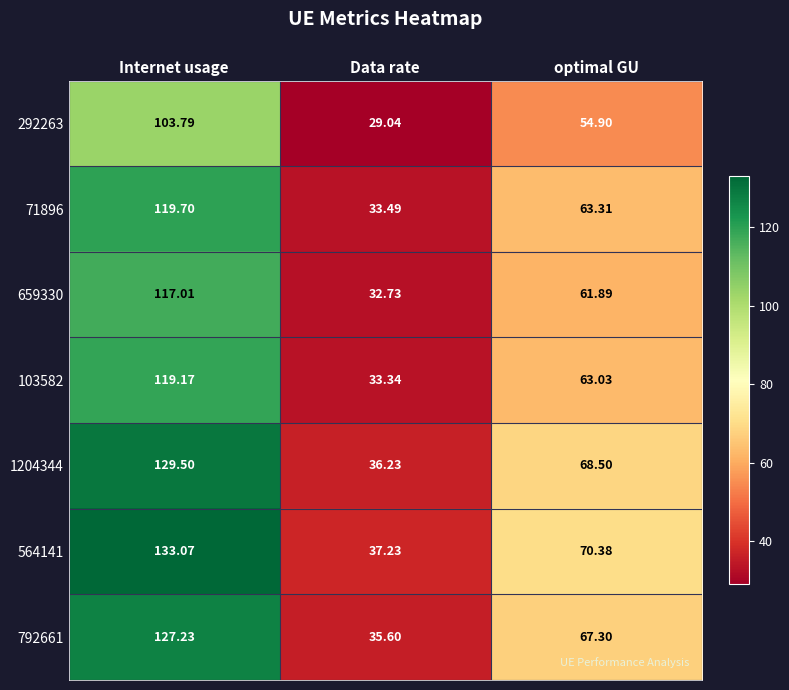

Where does the 292263 series first go above 54?

Internet usage